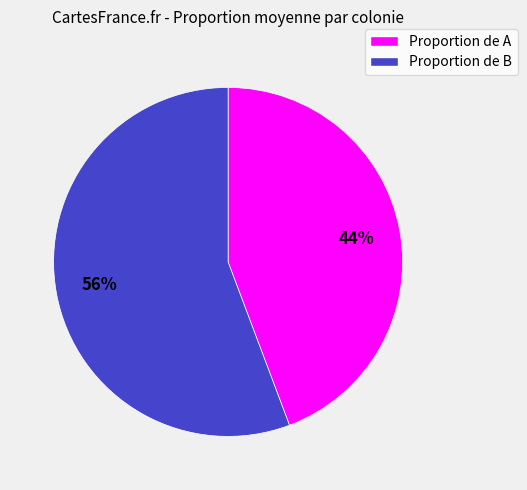

Do Proportion de B and Proportion de A together represent more than half of the pie?

Yes